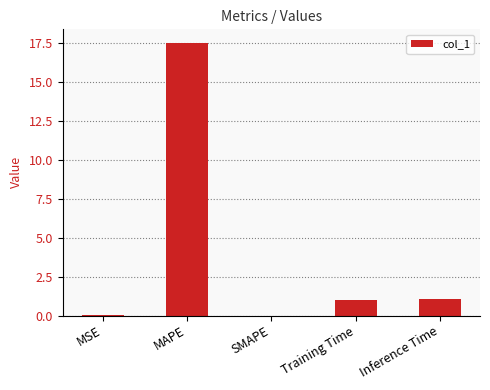

Are the bars grouped side by side (vs. stacked)?

No